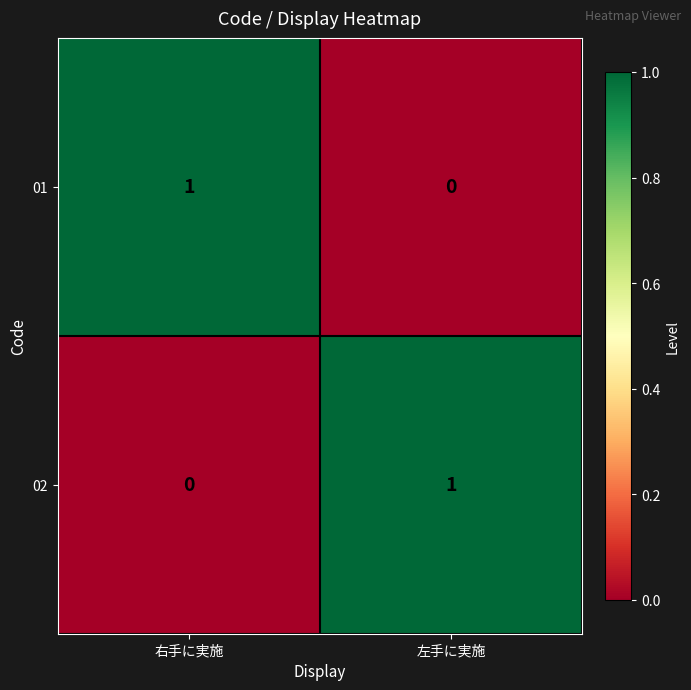

At which label does 02 reach its minimum?

右手に実施